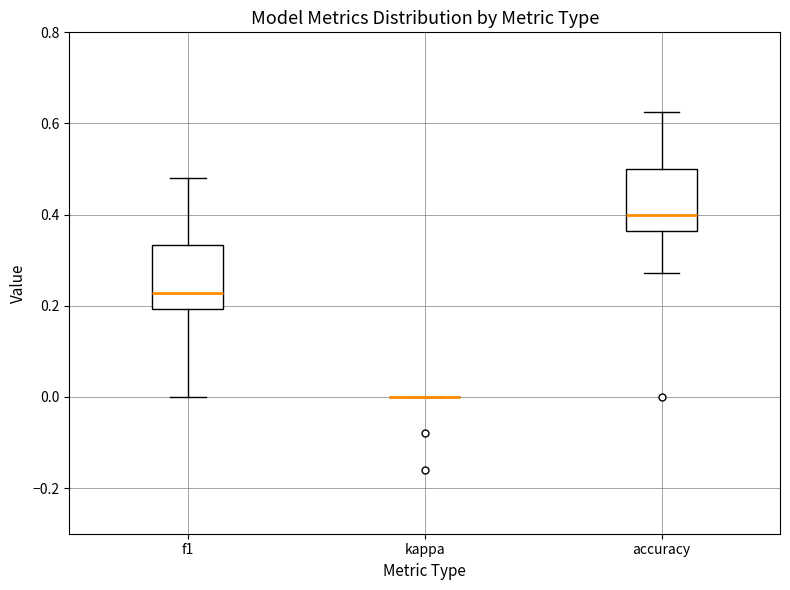

Reading left to right, read every box against the y-axis: the position of its median line, the range the box covers, and the ends of its whiskers. The values are not printed on the chart, so give them approximately, as read against the axis.

f1: median 0.22, box 0.20 to 0.34, whiskers 0.00 to 0.48
kappa: box collapsed to a line at 0.00, whiskers 0.00 to 0.00
accuracy: median 0.40, box 0.36 to 0.50, whiskers 0.28 to 0.62